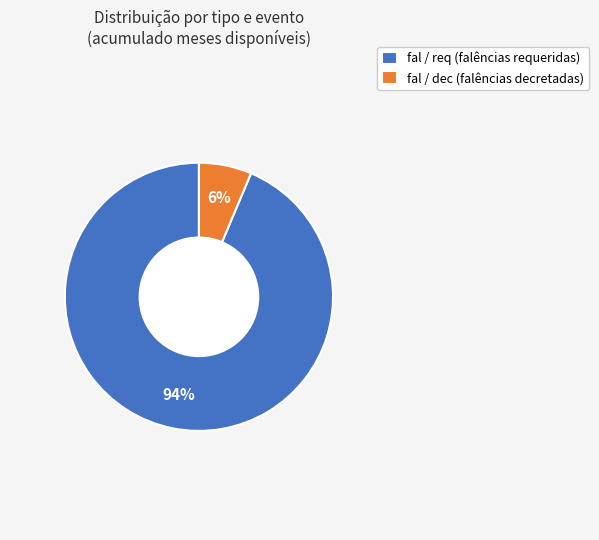

Combined, do fal / dec (falências decretadas) and fal / req (falências requeridas) account for over 50%?

Yes